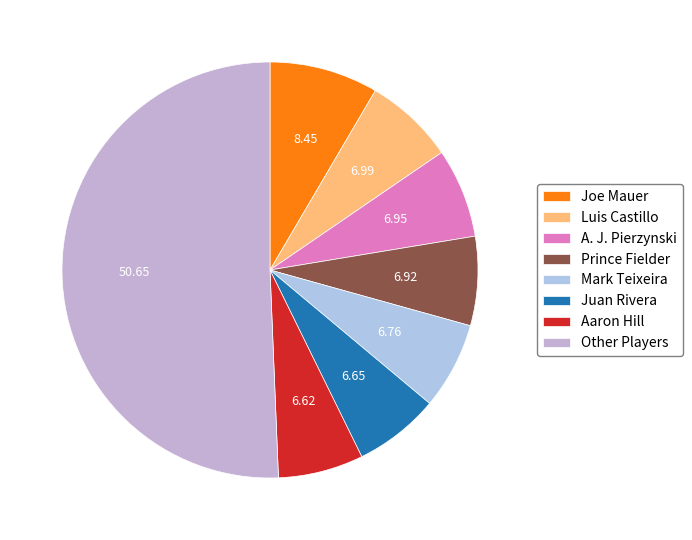

How much of the chart is everything except Mark Teixeira?

93.2%